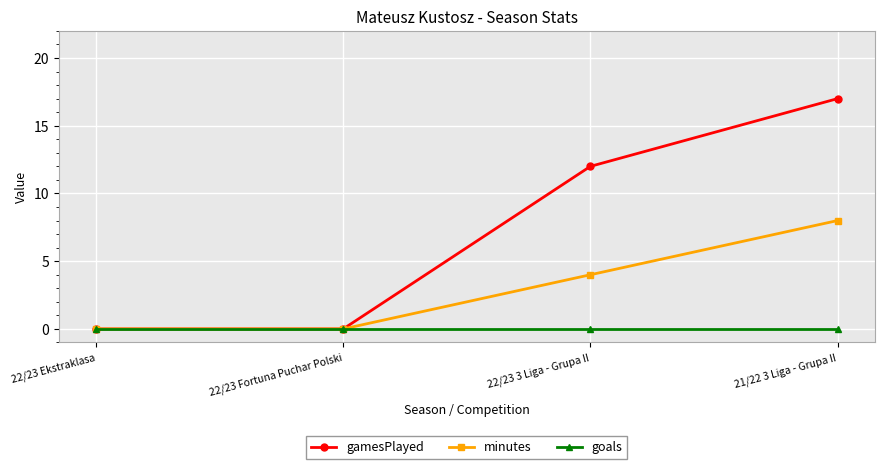

Which series has the largest range (max minus min)?

gamesPlayed